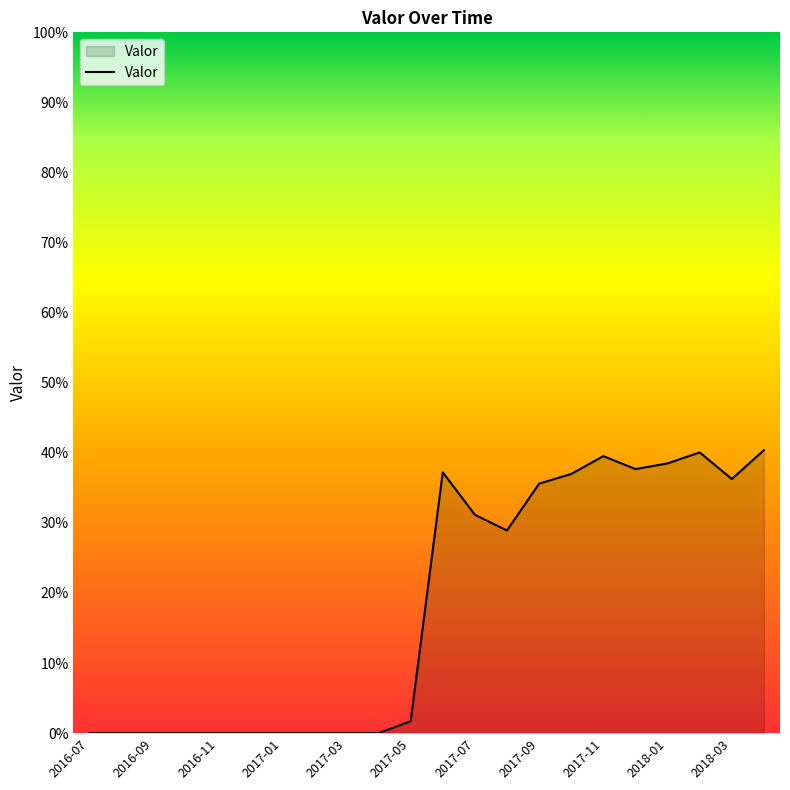

How many interior local valleys (lower than both neighbors) does the data have?

3